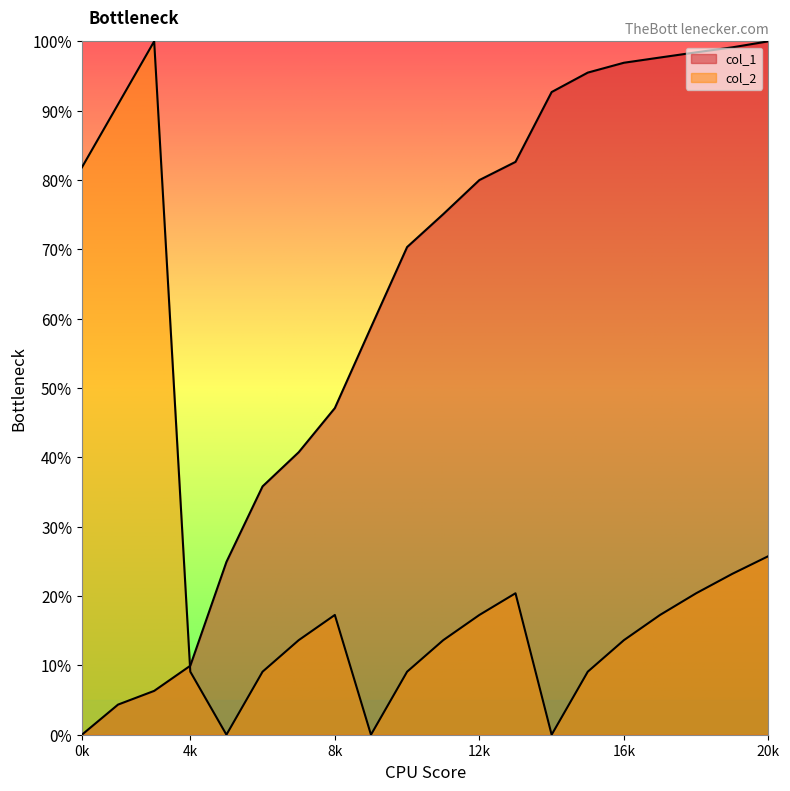

How many distinct data groups are displayed?

2